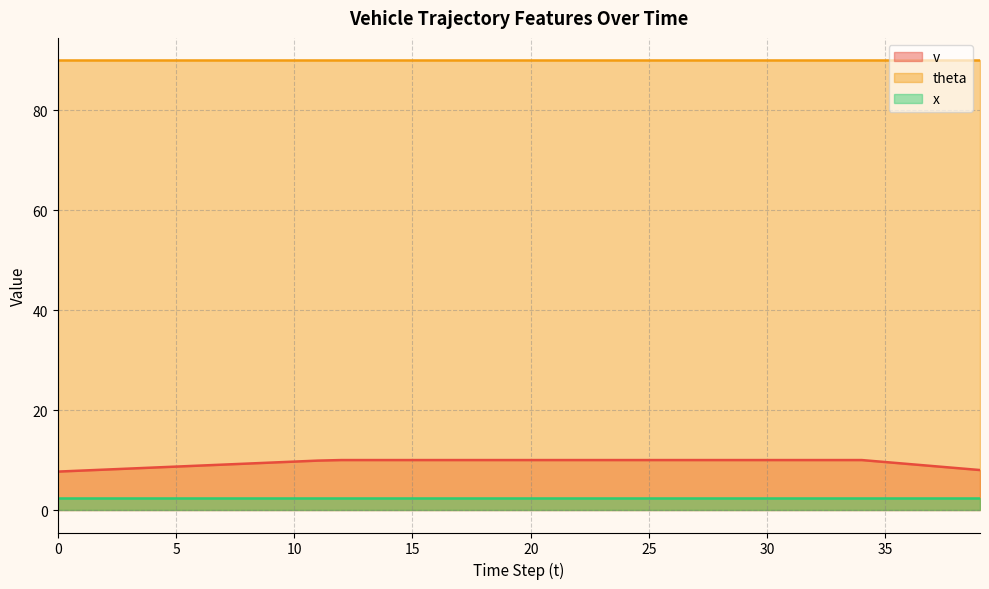

Between 14 and 20, which is larger?

14